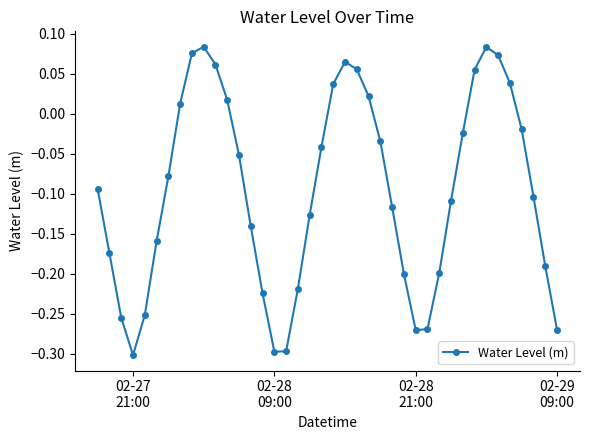

True or false: there are more than 1 points higher than both neighbors.

True